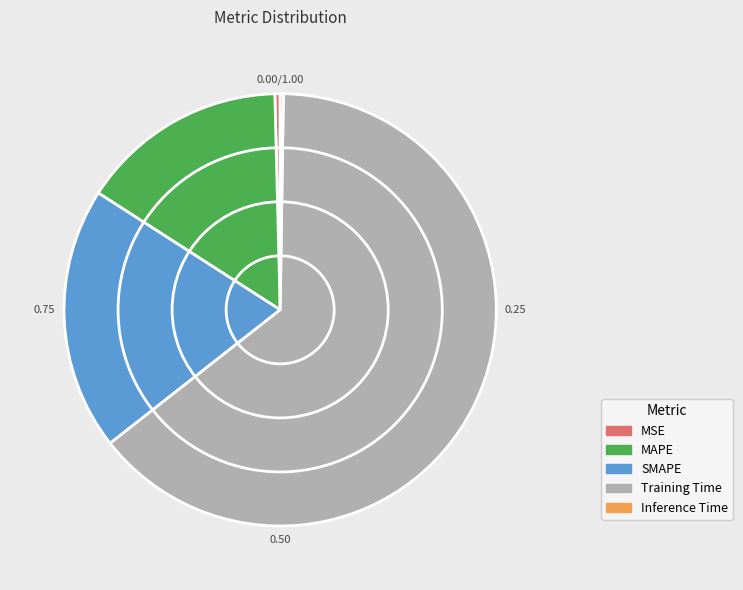

Which category accounts for the majority?

Training Time